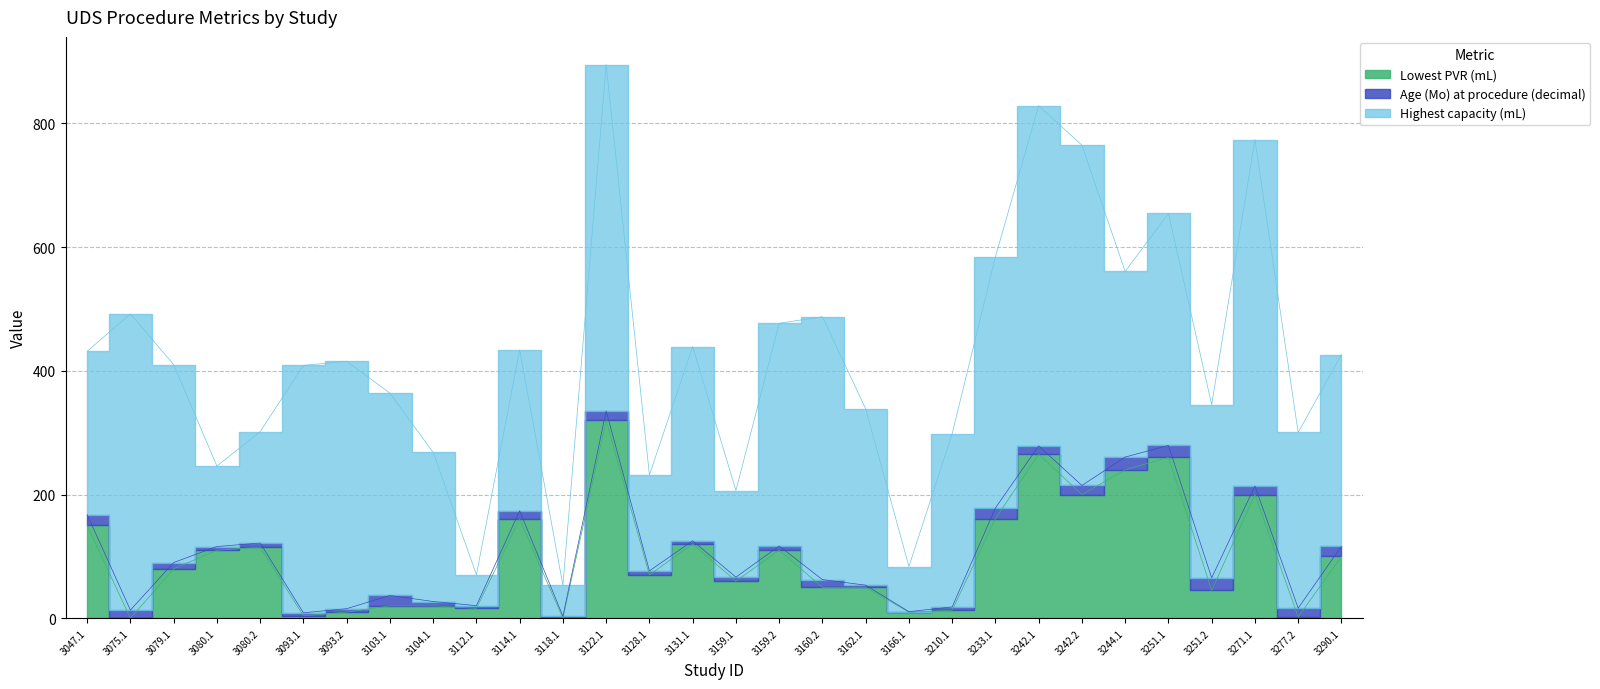

True or false: Highest capacity (mL) and Lowest PVR (mL) intersect in this chart.

False